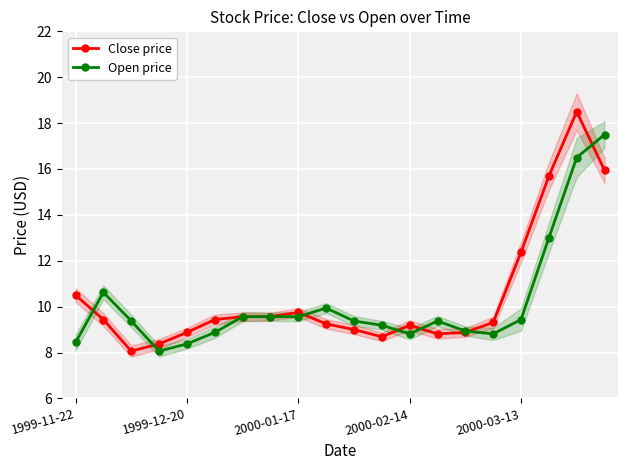

After their last crossing, which series has the higher values: Close price or Open price?

Open price